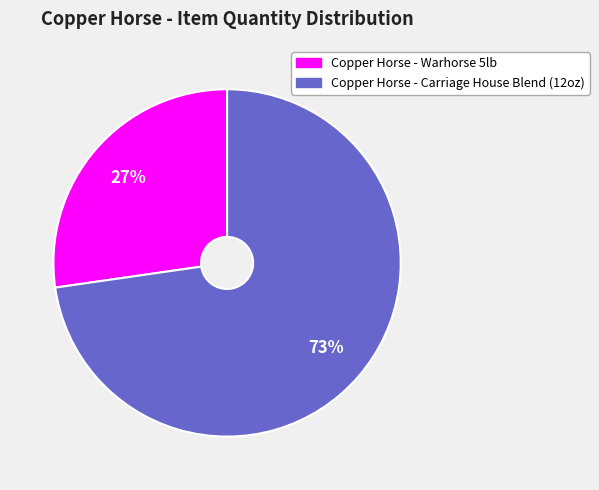

What is the smallest slice in the pie chart?

Copper Horse - Warhorse 5lb